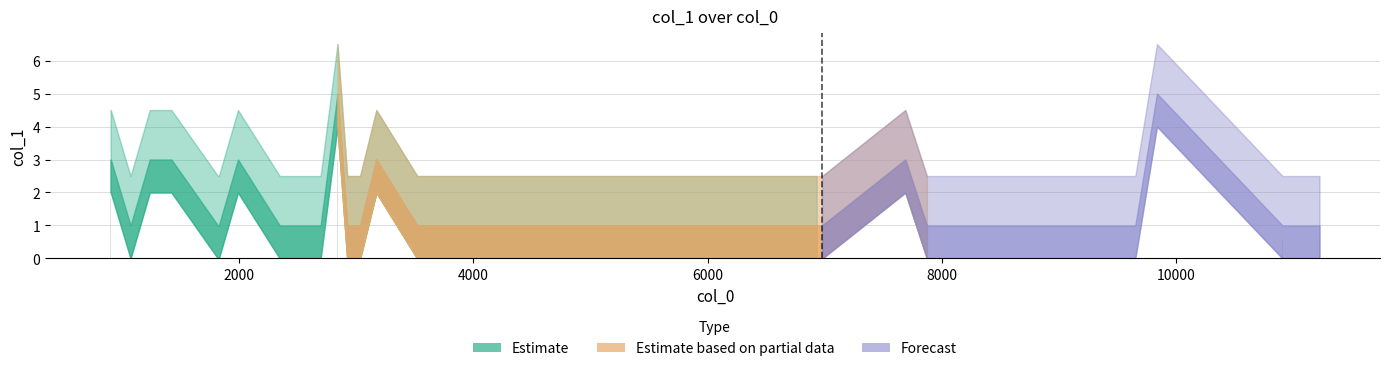

How many data points does each series have?

35